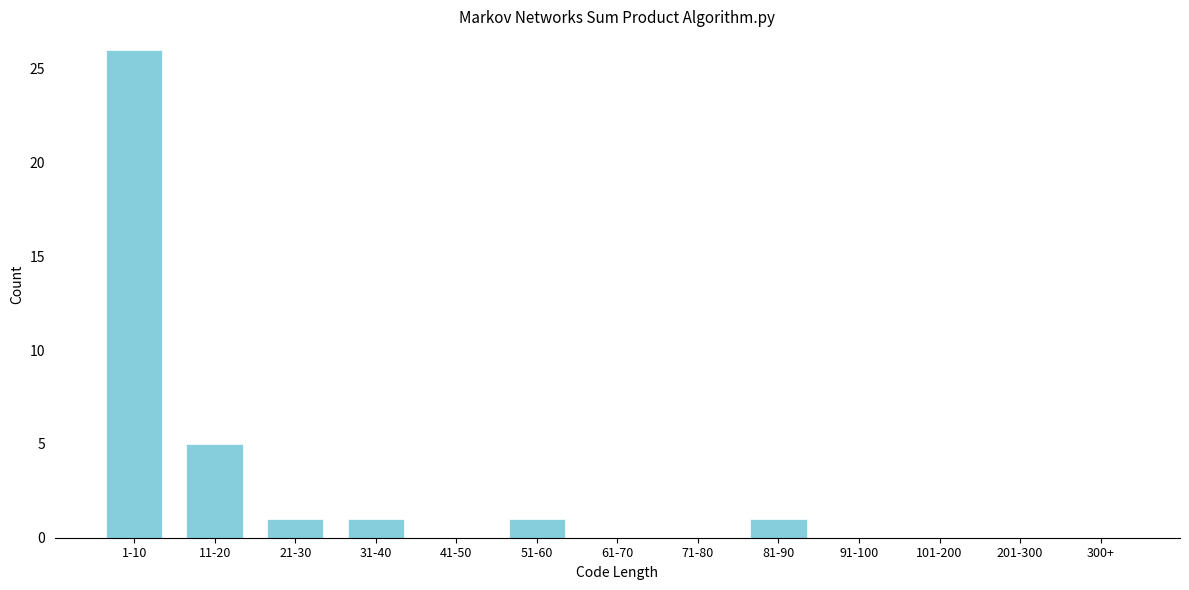

Reading right to left, what are all the values shown in this chart?

300+=0	201-300=0	101-200=0	91-100=0	81-90=1	71-80=0	61-70=0	51-60=1	41-50=0	31-40=1	21-30=1	11-20=5	1-10=26